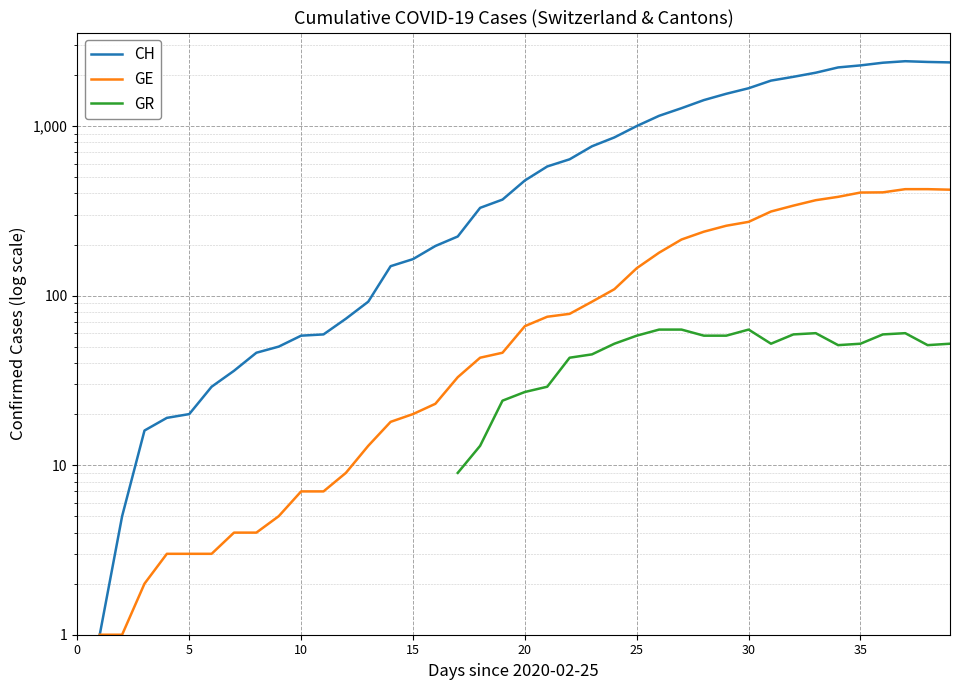

How many values in the GR series are below 13?

1